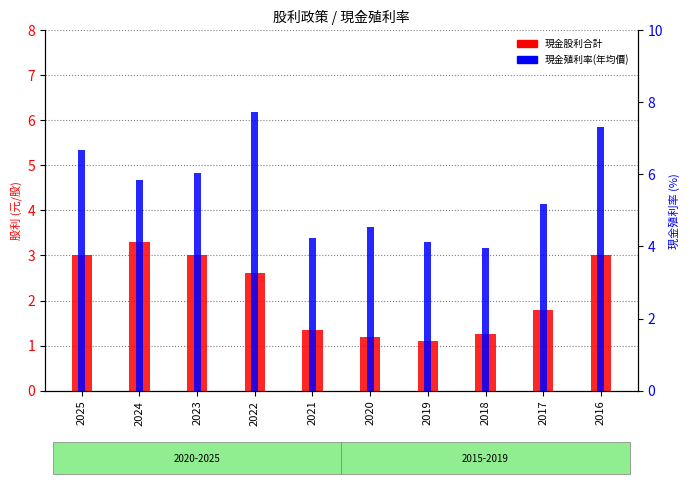

What is the value of the 現金股利合計 bar at the 10th from the left?

3.0